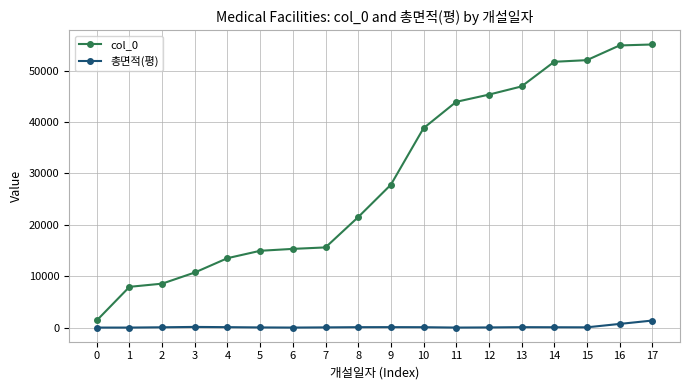

Which series has the largest total across all categories?

col_0